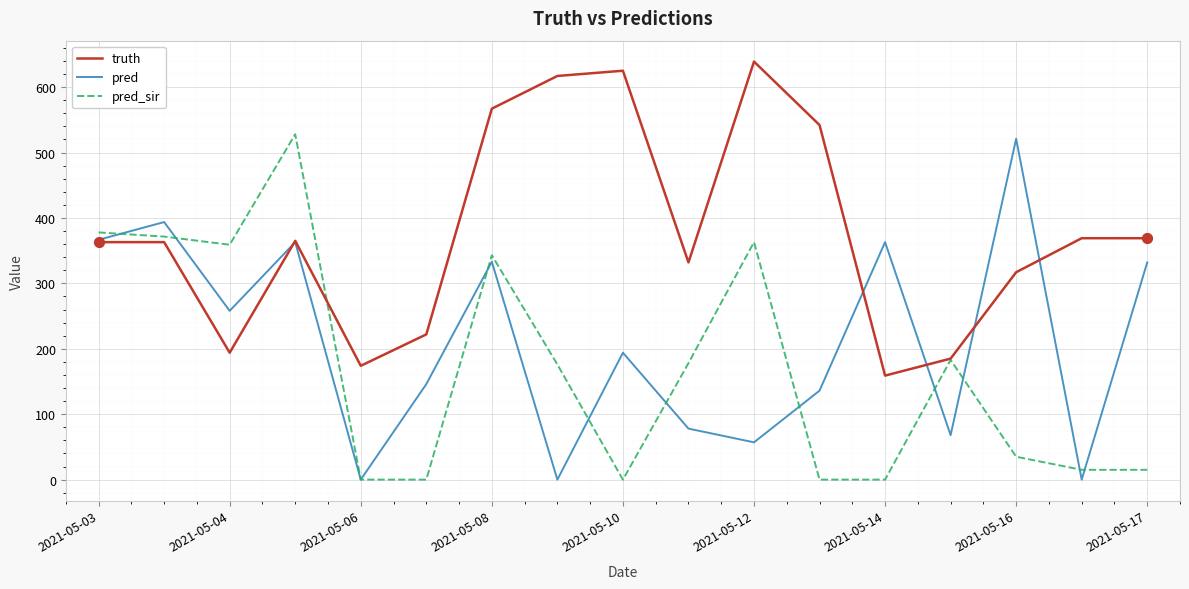

At how many categories does at least one series exceed 351?

13